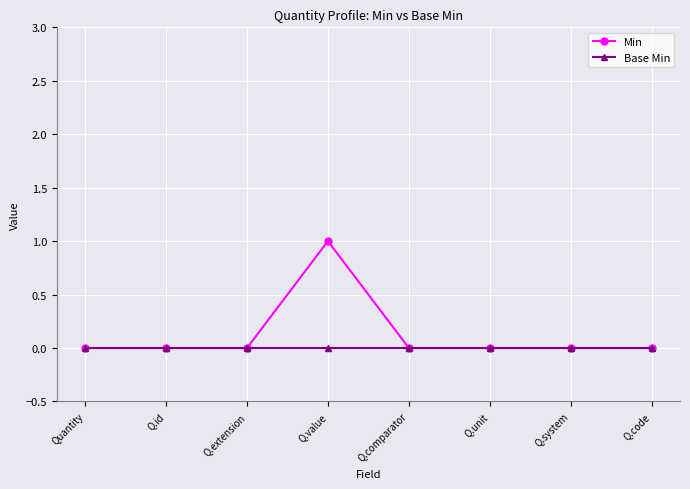

The value of Min at Q.unit is 1. True or false?

False